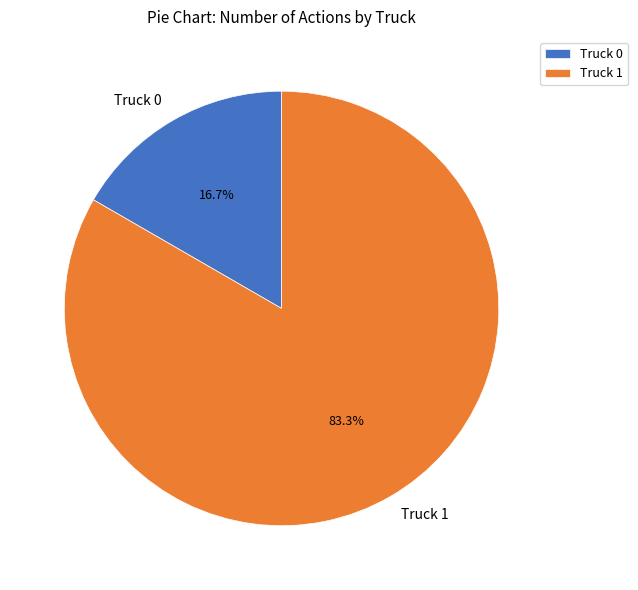

Which slice is the smallest?

Truck 0